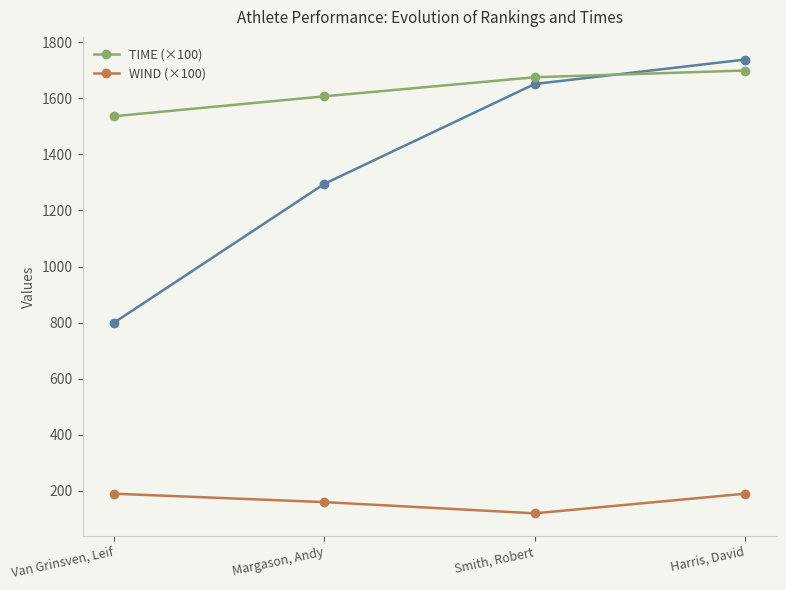

Between Margason, Andy and Harris, David, which series saw the biggest shift?

TIME (×100)